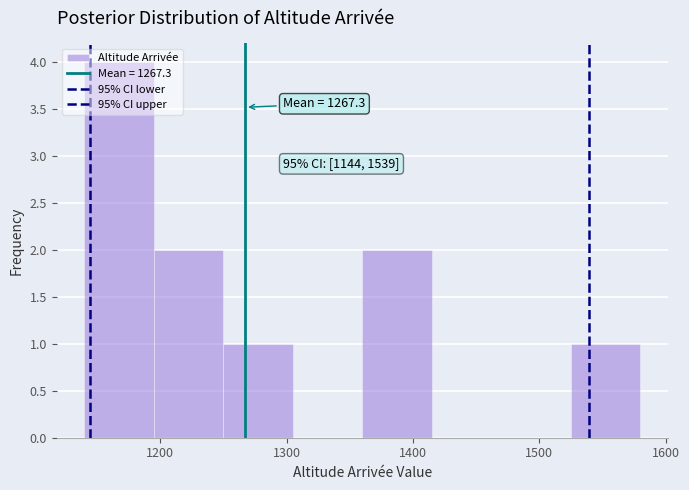

Over which range of the x-axis is the bar tallest?

1140 to 1195